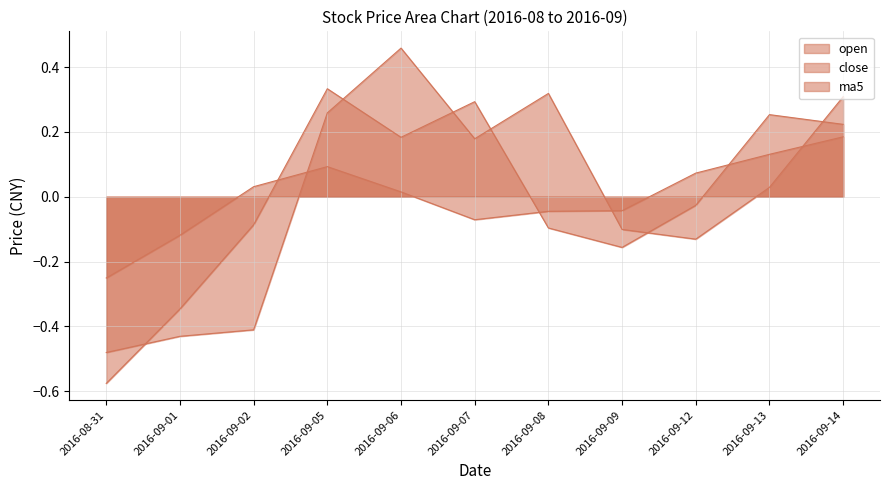

At which category does ma5 reach its first local peak?

2016-09-05